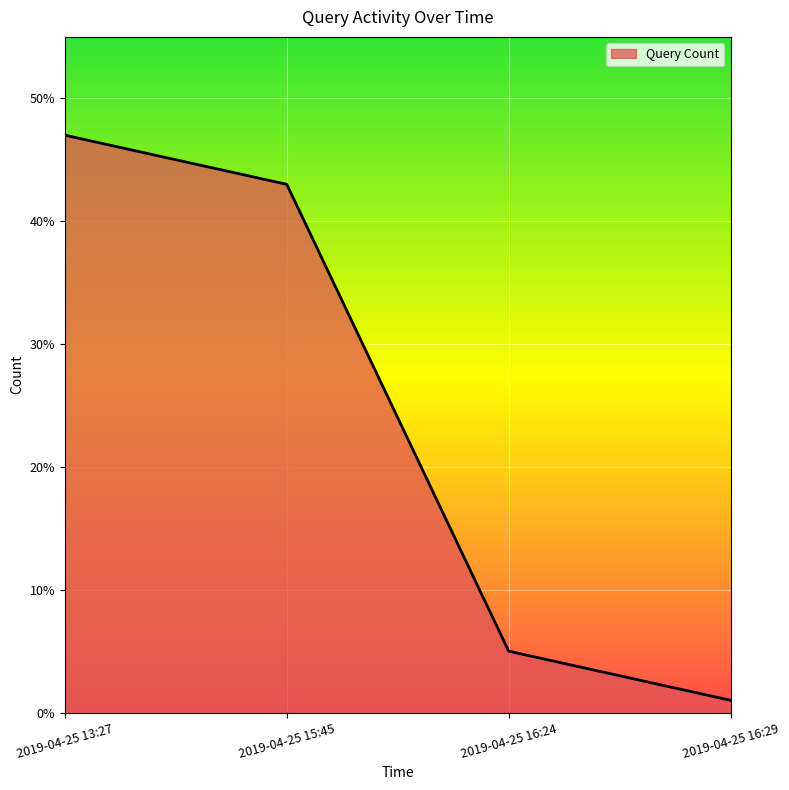

Does the chart display data point markers on the line(s)?

No